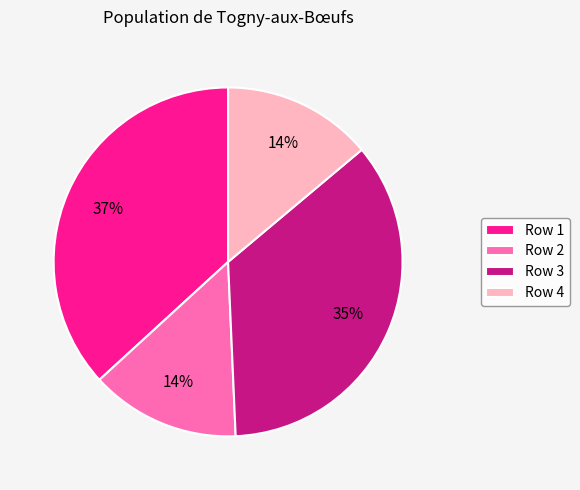

Is there any slice that represents more than half of the pie?

No